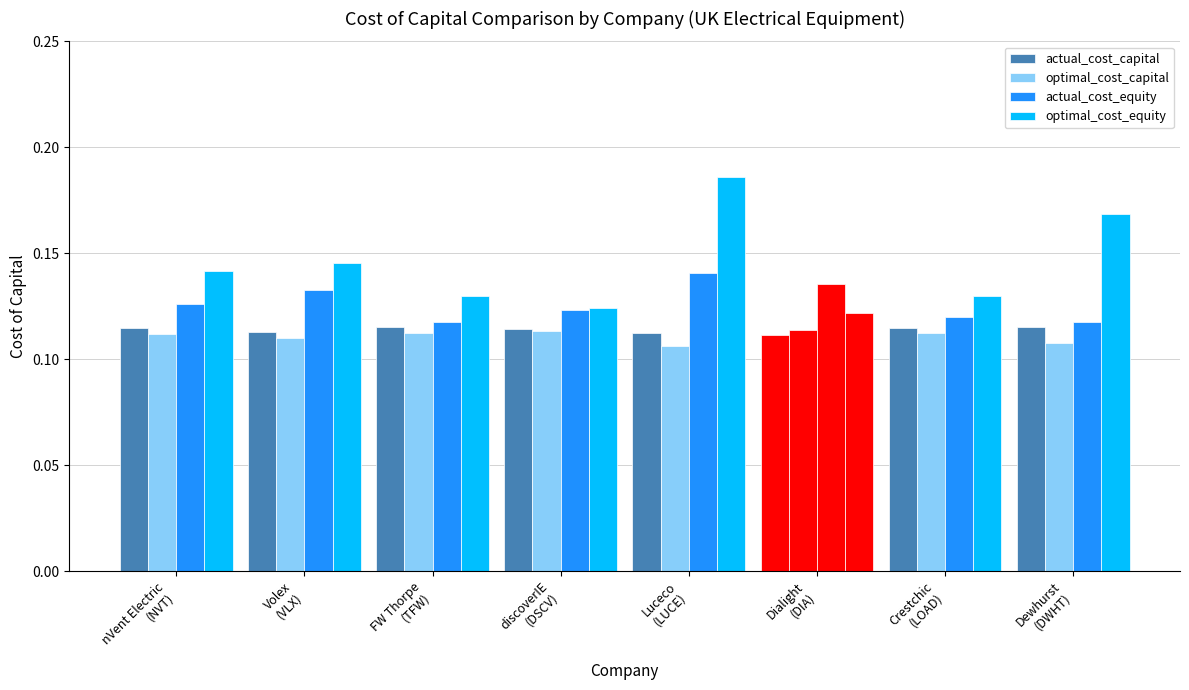

What is the label of the 6th bar from the right?

FW Thorpe
(TFW)